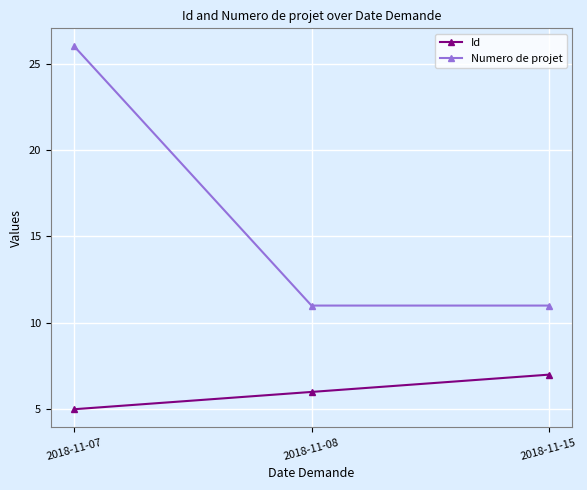

What is the maximum value shown in the chart?

26